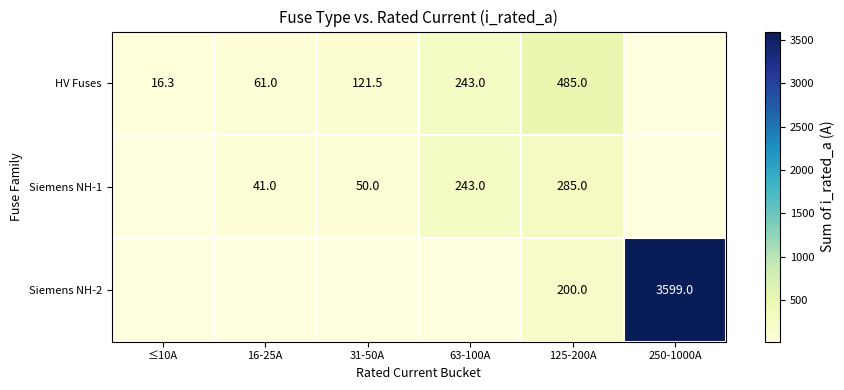

At 125-200A, list the series in order from smallest to largest.

Siemens NH-2, Siemens NH-1, HV Fuses